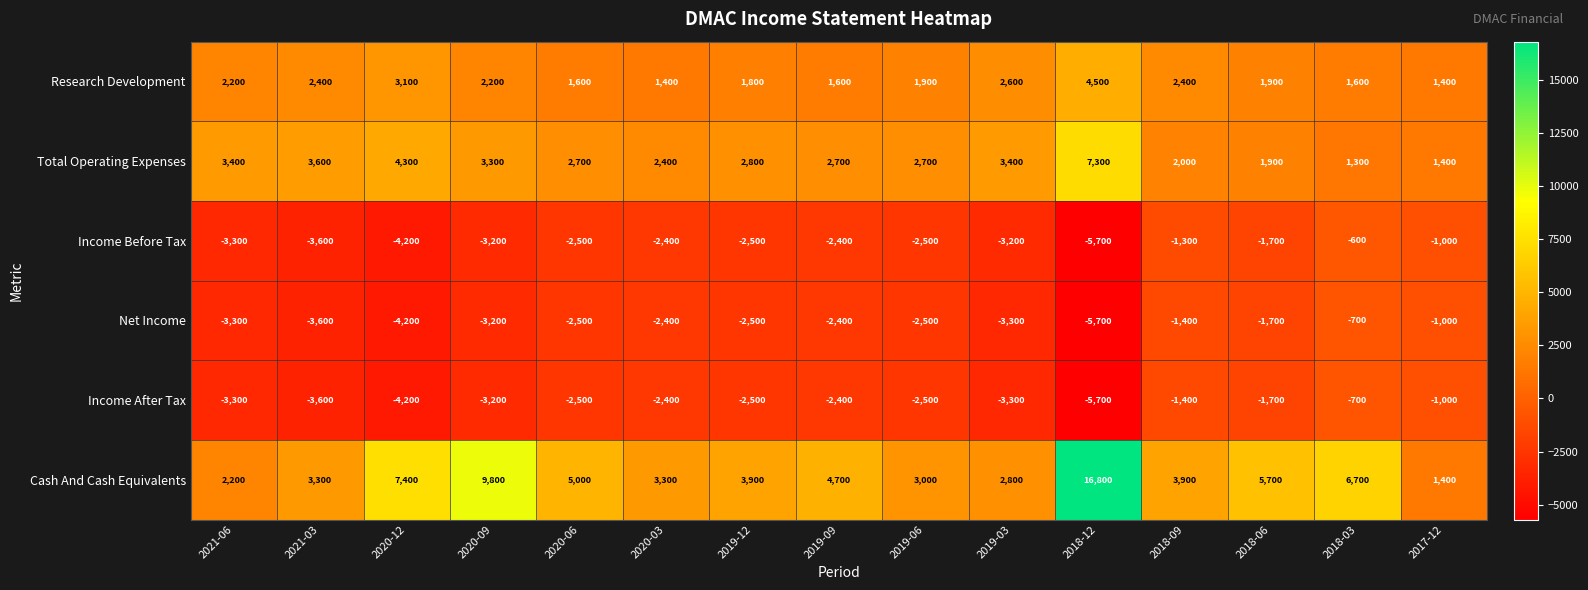

The Total Operating Expenses series shows 3667 at 2019-06. True or false?

False